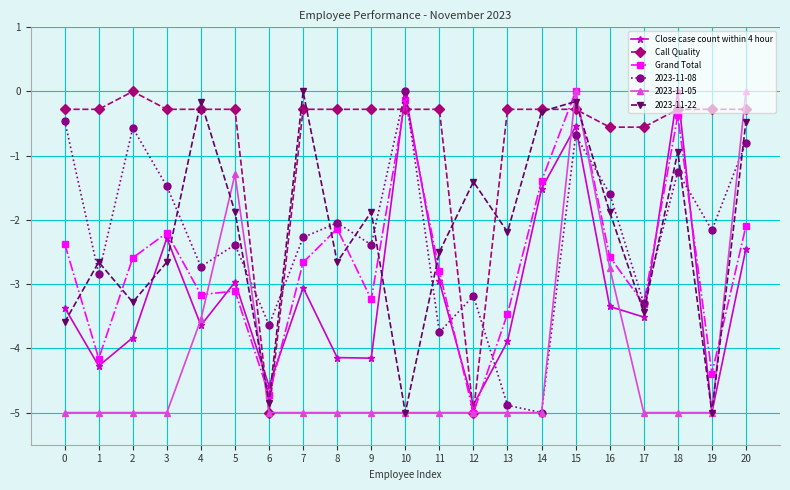

What is the difference between the highest and lowest values at 9?

4.7